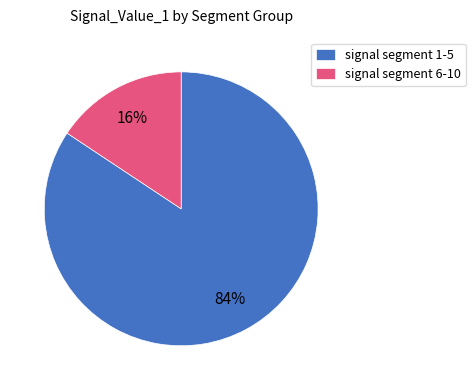

Count the number of slices in the pie.

2